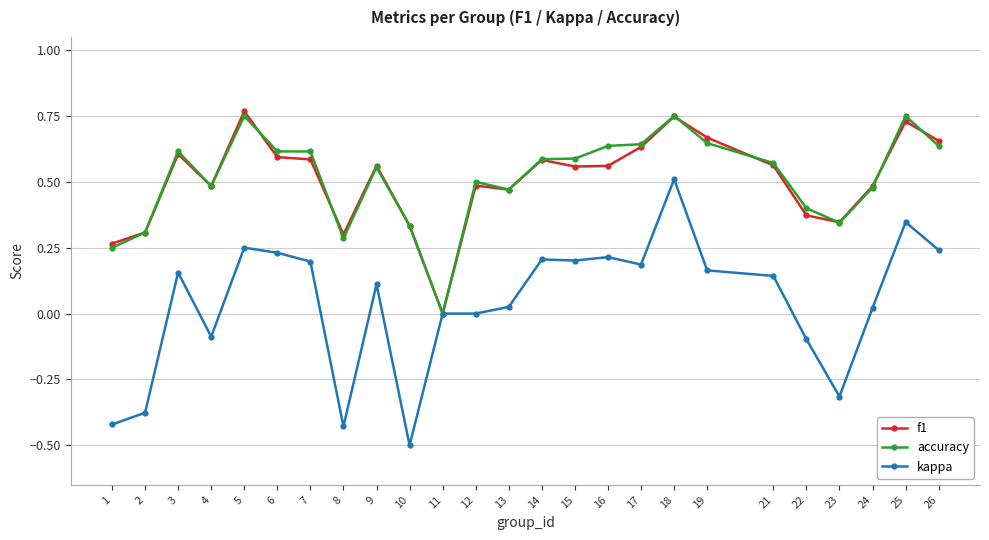

Which category has the lowest value in the kappa series?

10